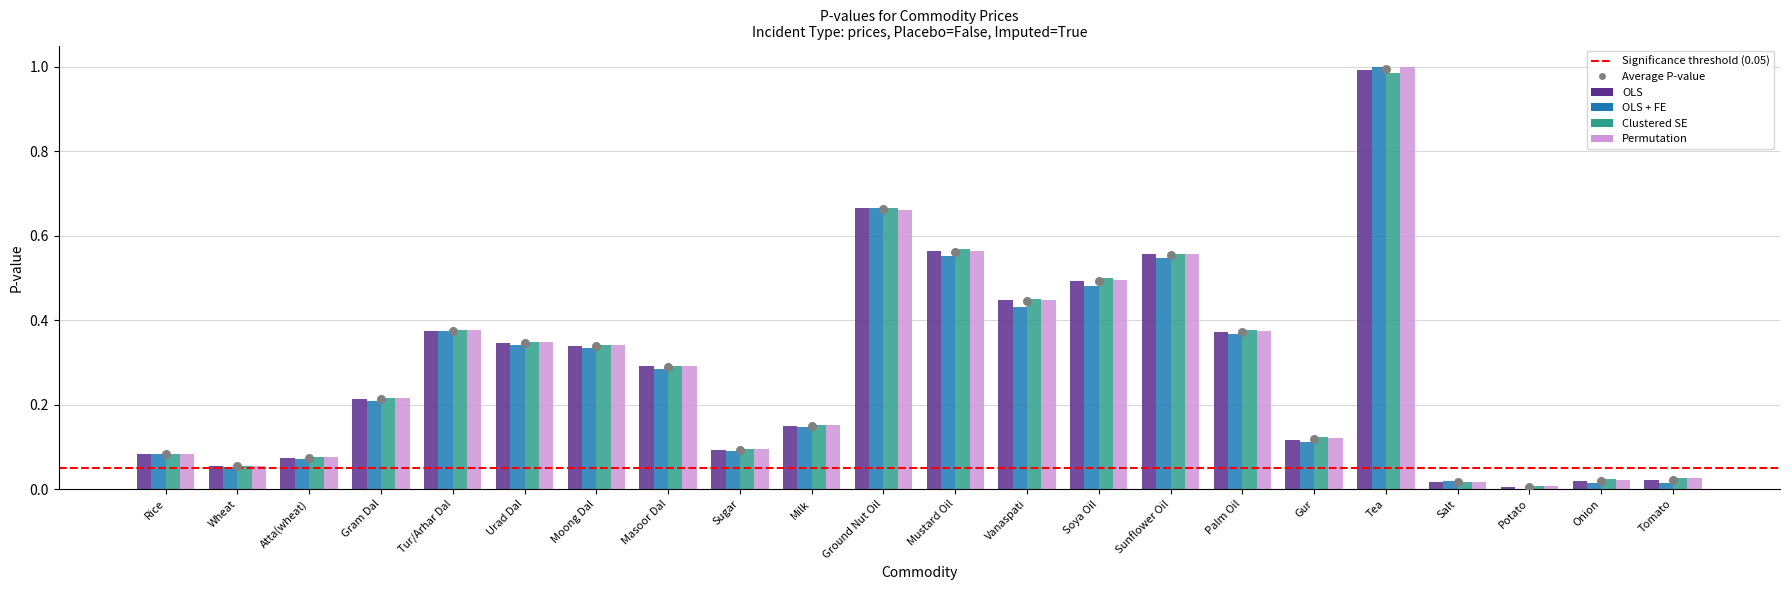

Which series has the largest total across all categories?

Clustered SE